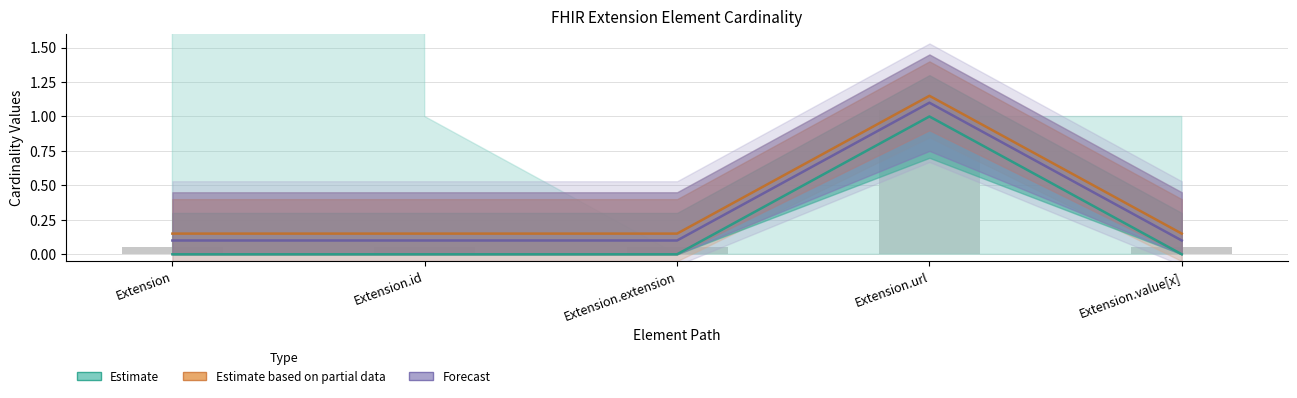

Rank the series at Extension.url from lowest to highest value.

Estimate, Forecast, Estimate based on partial data